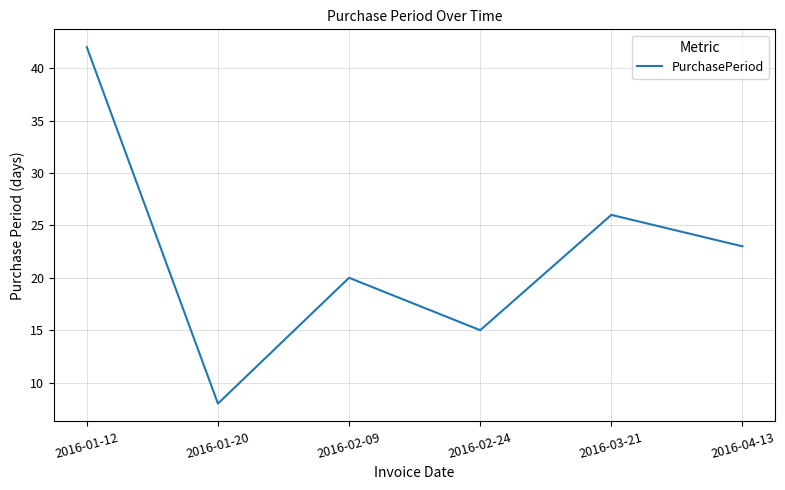

Which has a higher value, 2016-01-20 or 2016-03-21?

2016-03-21